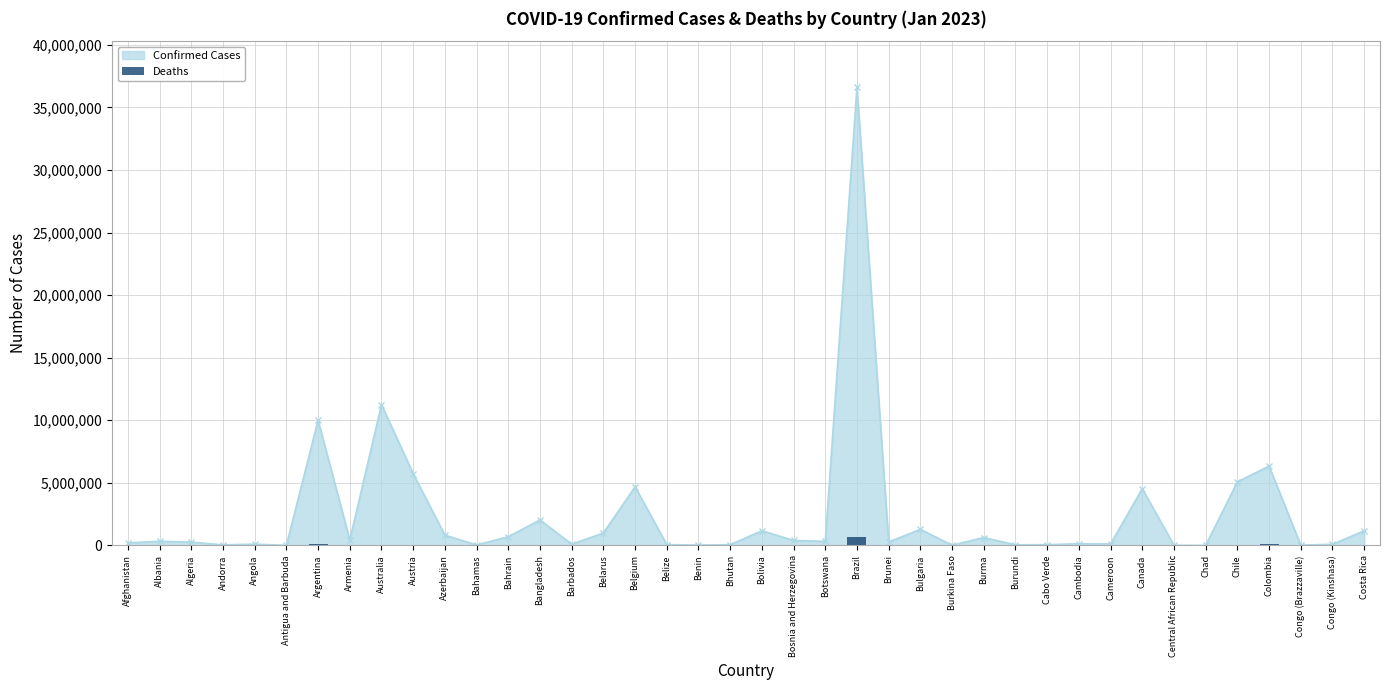

Which category has the lowest value across all series?

Bhutan